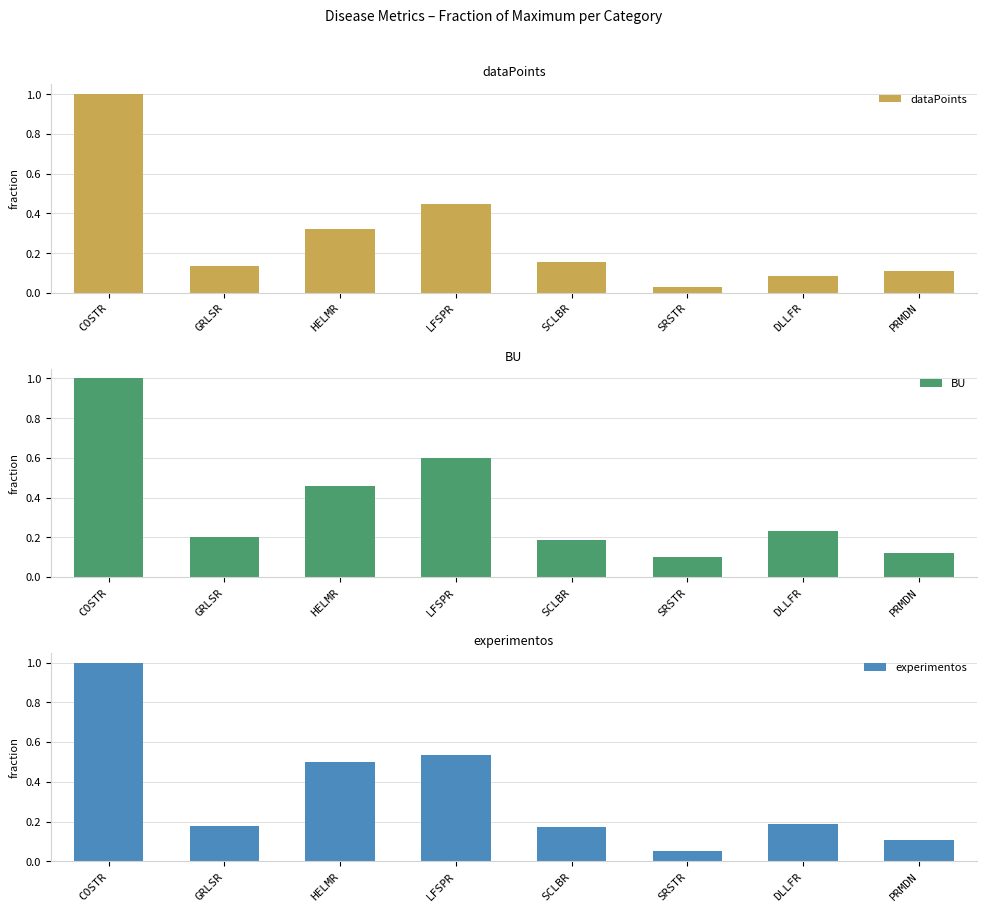

Rank the series by their average value, from highest to lowest.

BU, experimentos, dataPoints